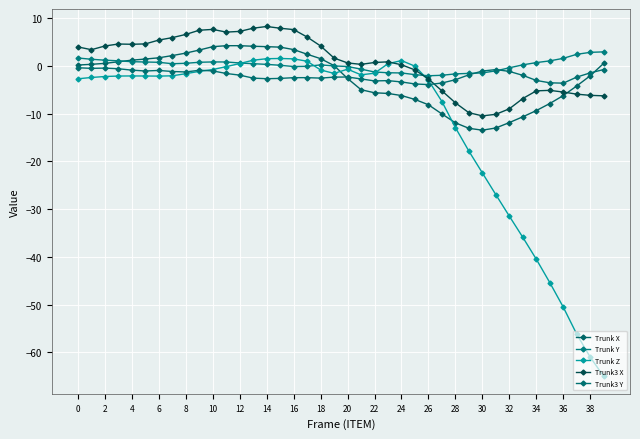

Is this an area chart (filled region under the line)?

No